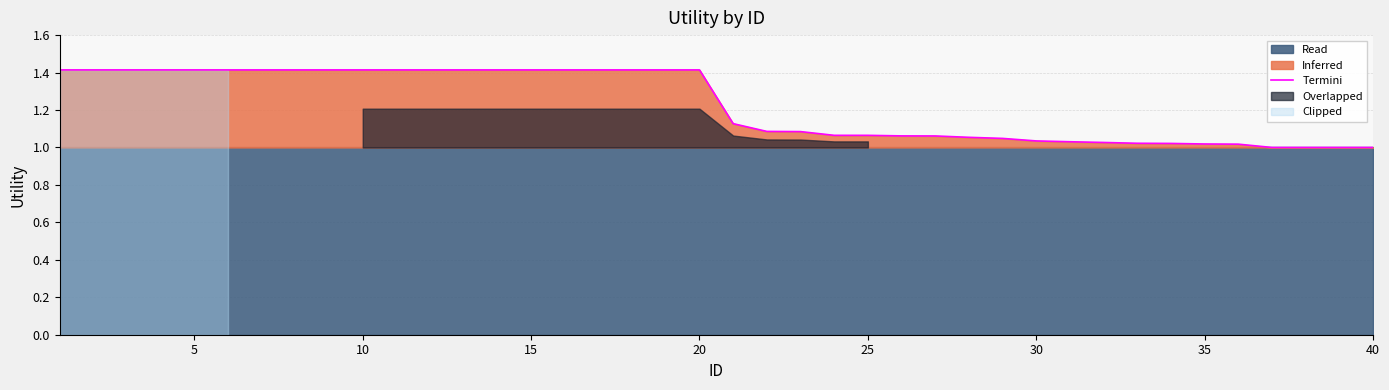

What is the highest value of the Termini series?

1.4